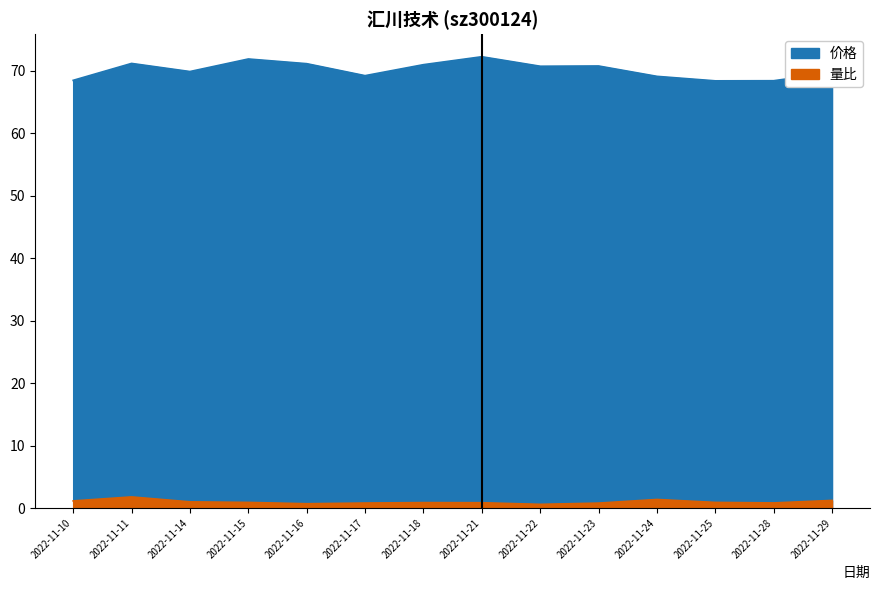

True or false: 量比 and 价格 intersect in this chart.

False